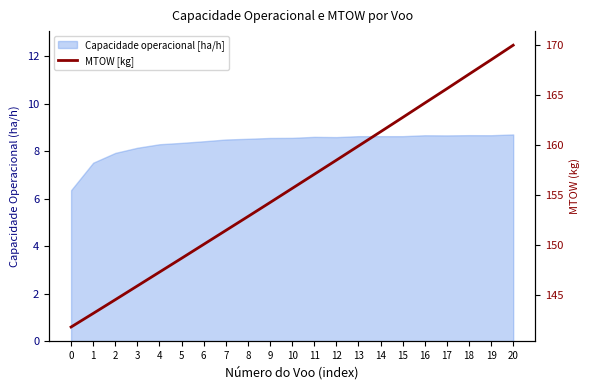

The chart shows a value of 77.7 at 6. True or false?

False